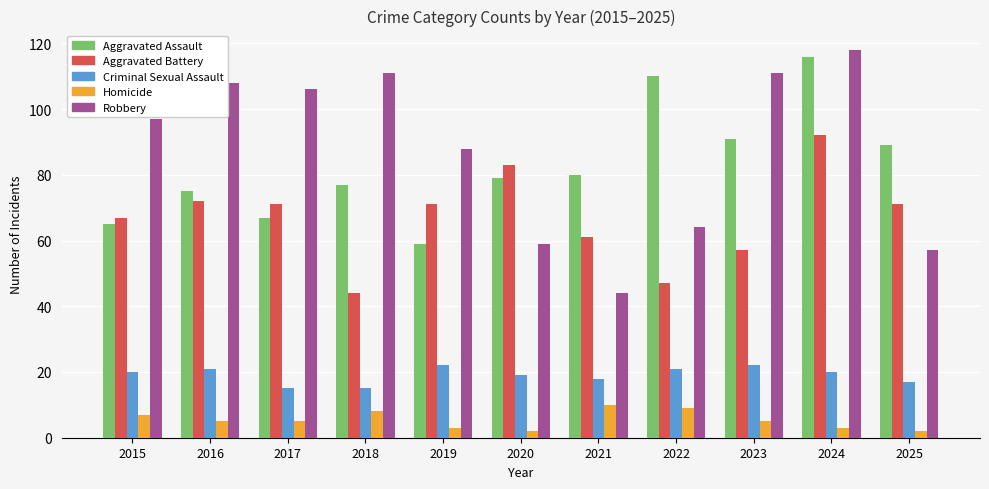

What is the maximum value shown in the chart?

118